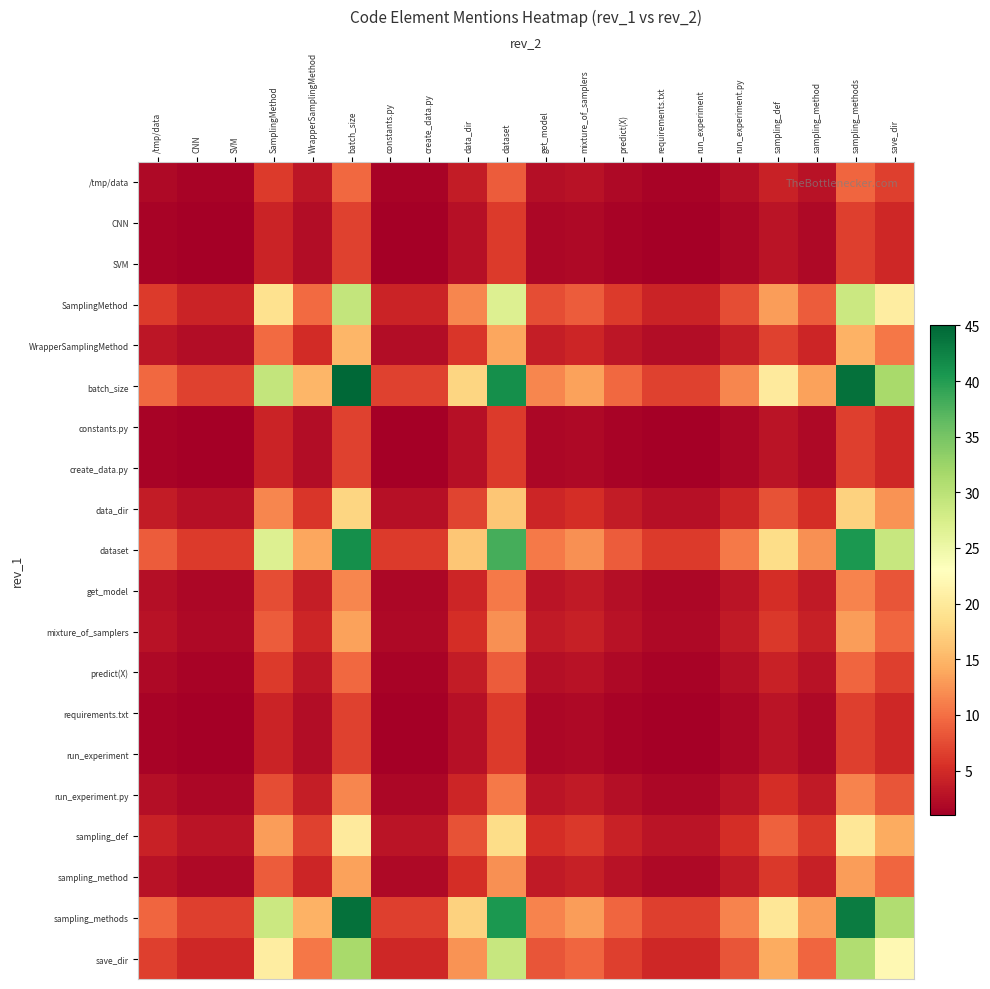

What is the difference between the highest and lowest values at save_dir?

26.8